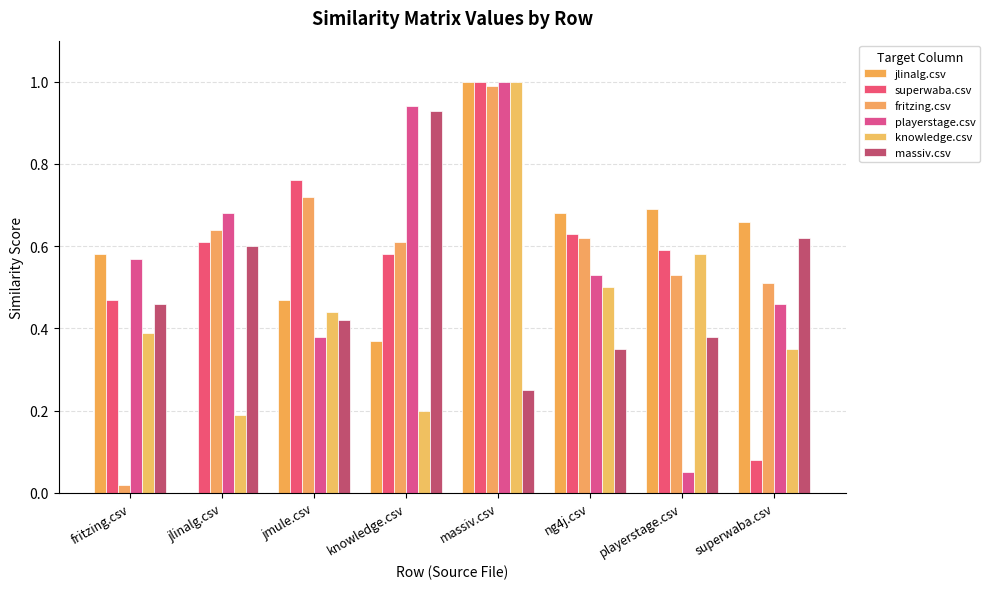

Is it true that jlinalg.csv equals 0.6 at fritzing.csv?

True